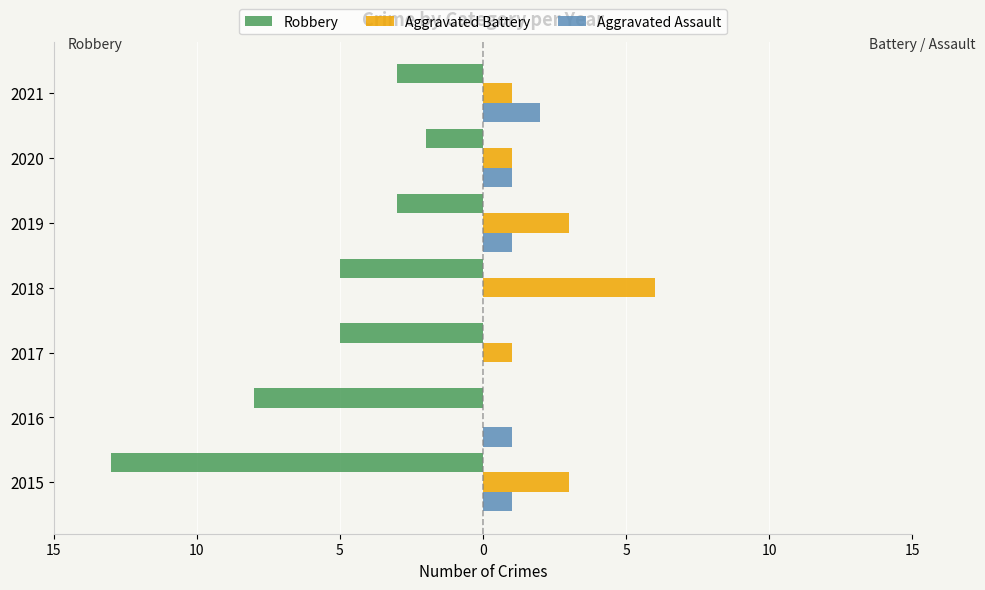

What is the value of the Aggravated Battery bar at the 3rd from the left?

1